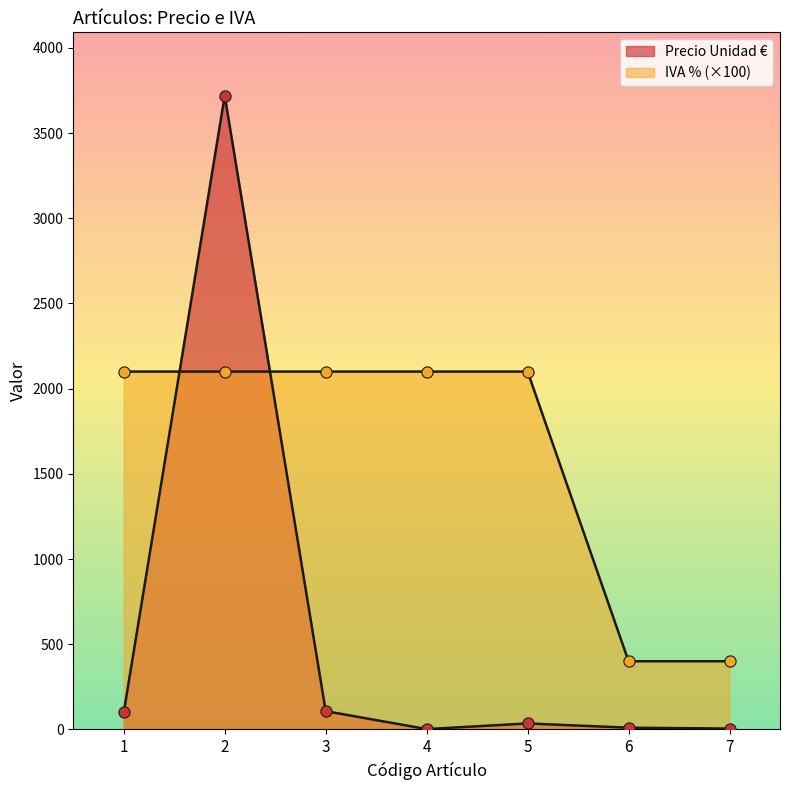

Which series contains the lowest Y value?

Precio Unidad €